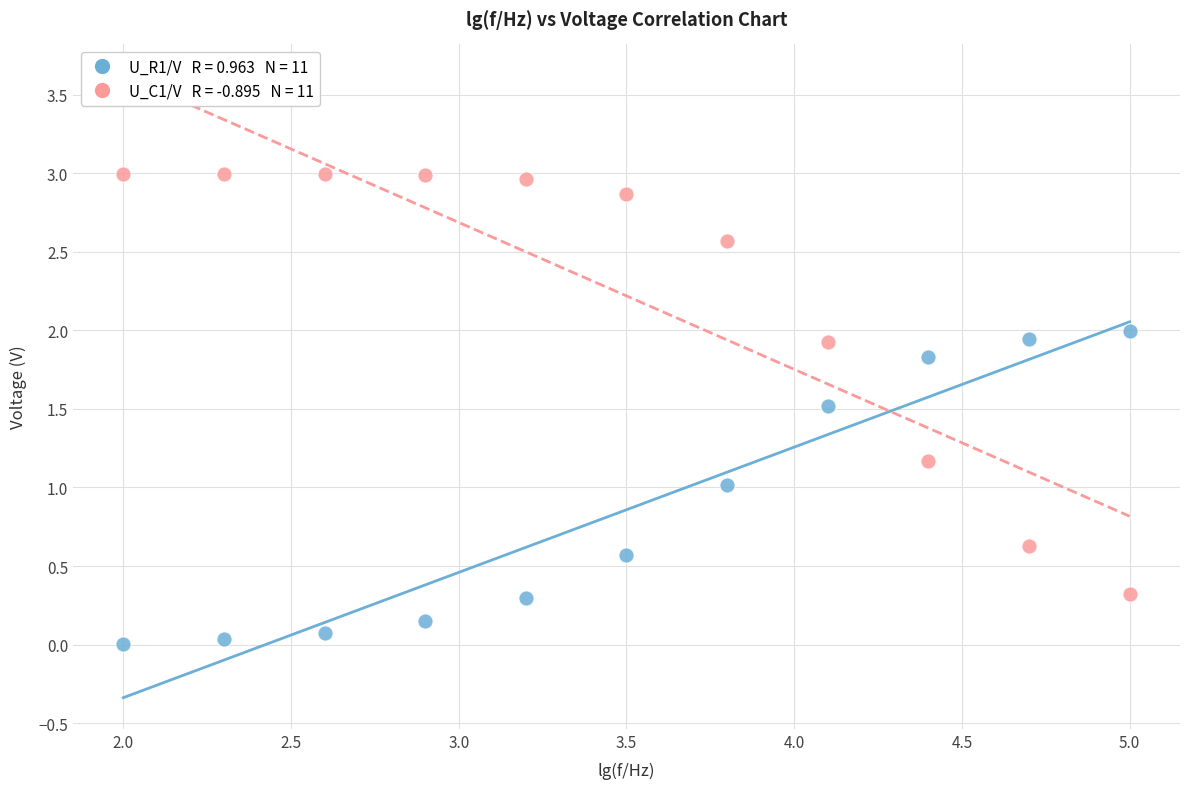

Across all data points, what is the range of Y values (max minus min)?

3.0